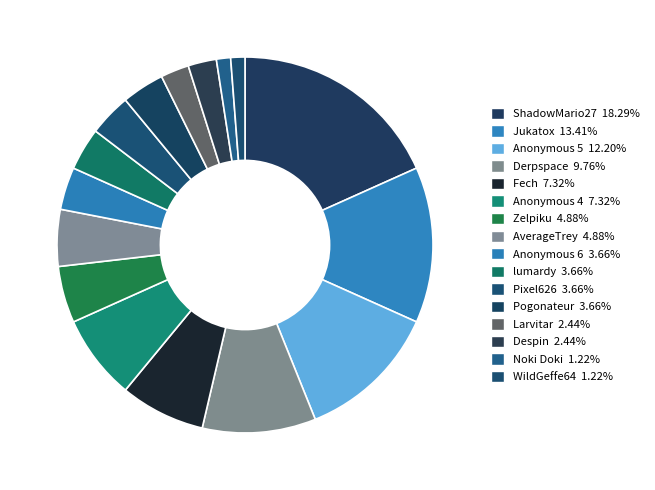

To the nearest percent, what is the difference between the largest and smallest slice percentages?

17%